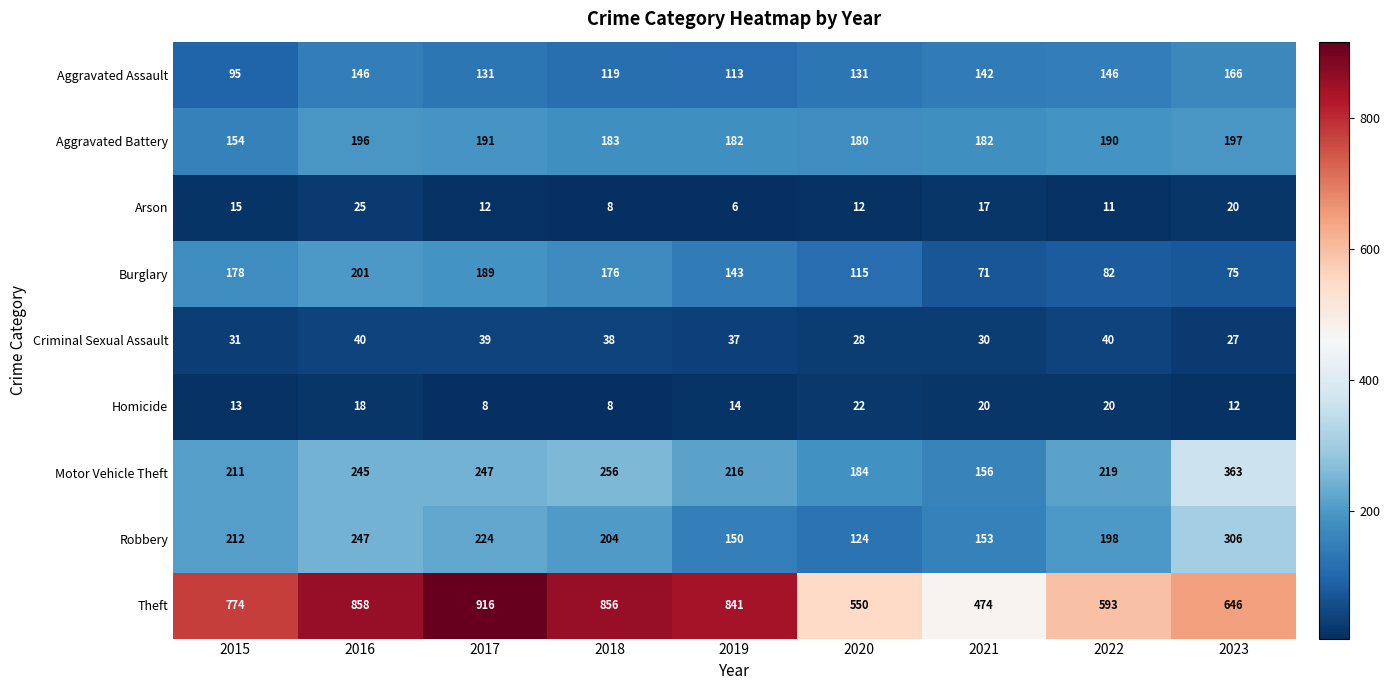

Rank the series at 2015 from highest to lowest value.

Theft, Robbery, Motor Vehicle Theft, Burglary, Aggravated Battery, Aggravated Assault, Criminal Sexual Assault, Arson, Homicide